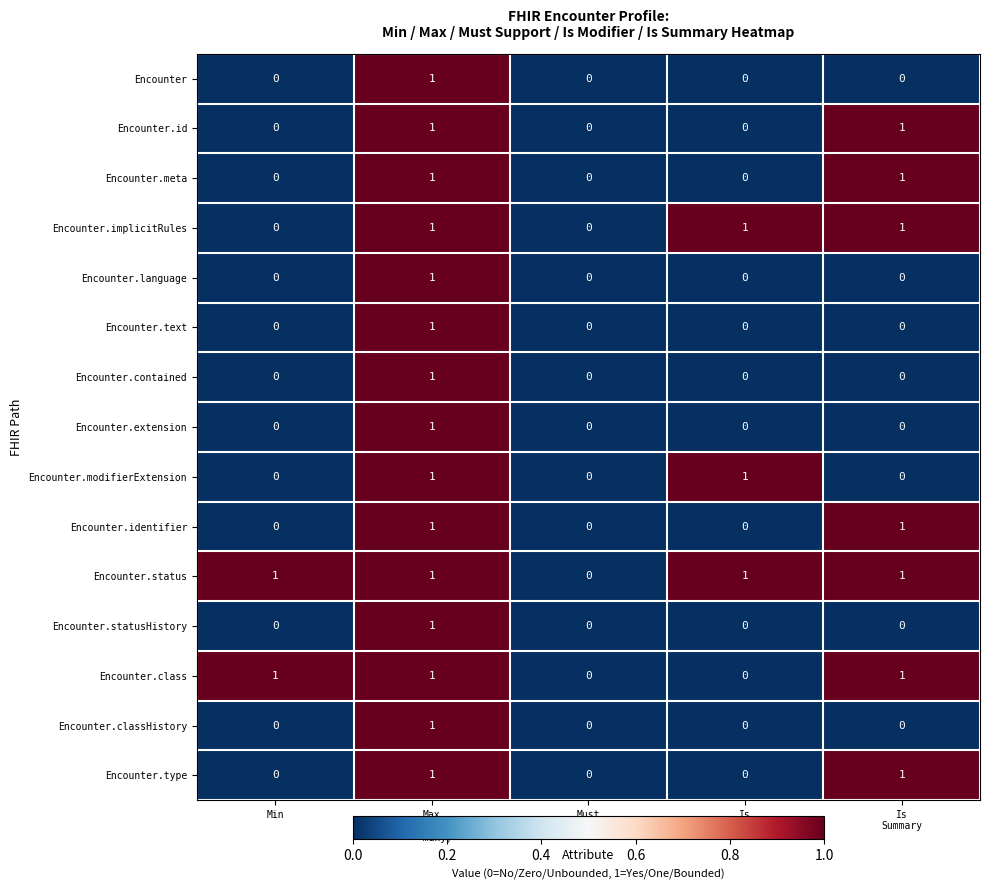

Which series has the largest total across all categories?

Encounter.status